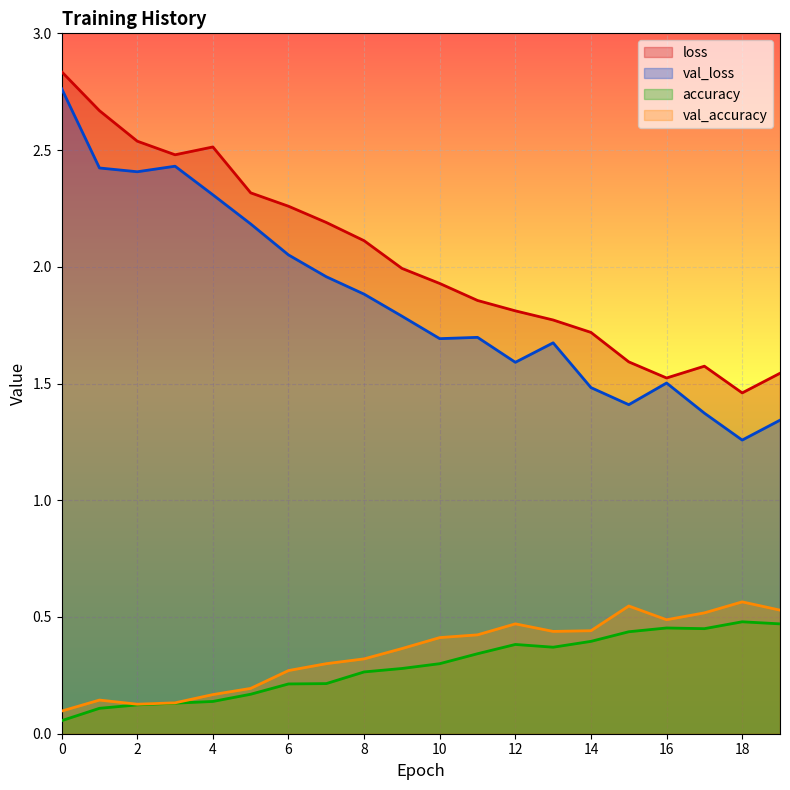

What is the difference between the second highest and second lowest values in the accuracy series?

0.4